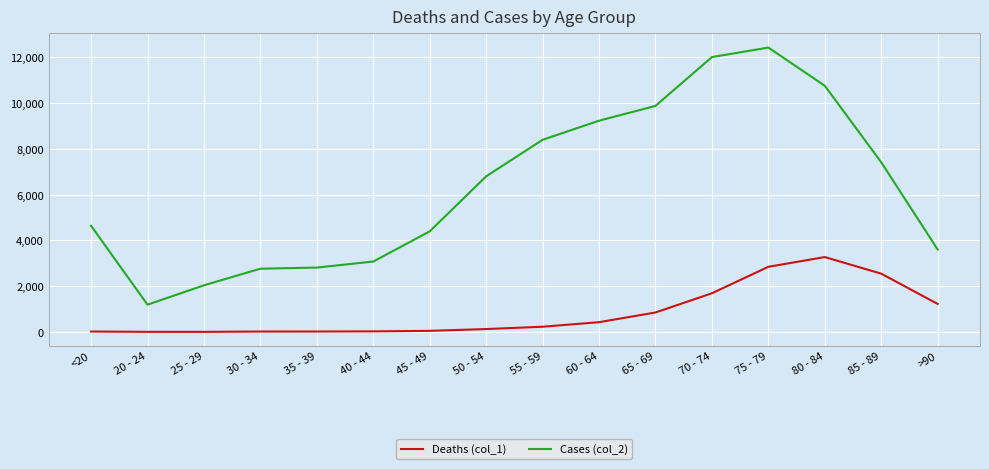

True or false: Cases (col_2) and Deaths (col_1) intersect in this chart.

False